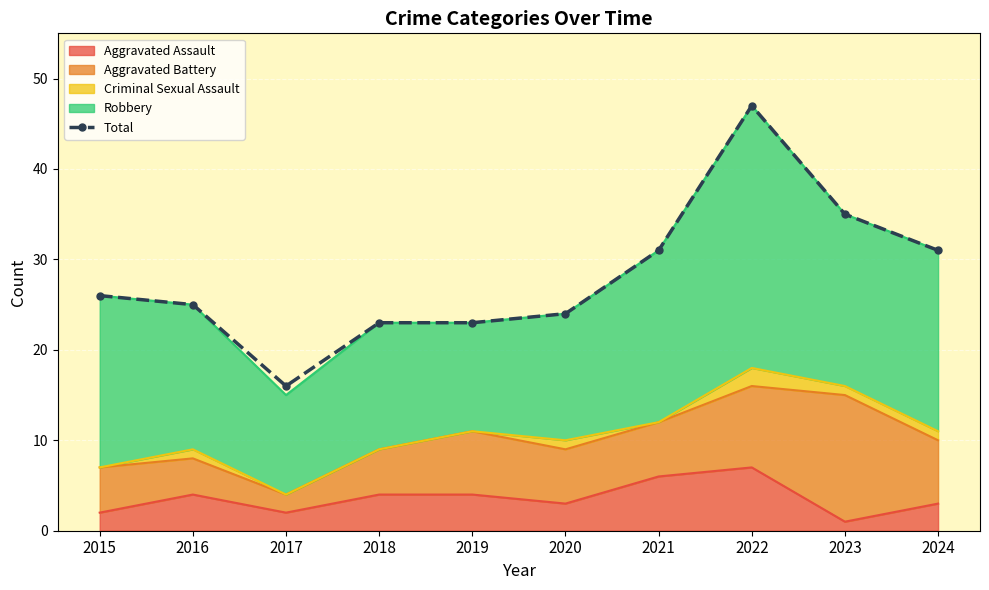

Approximately how many times larger is the value at 2020 compared to 2016?

1.0